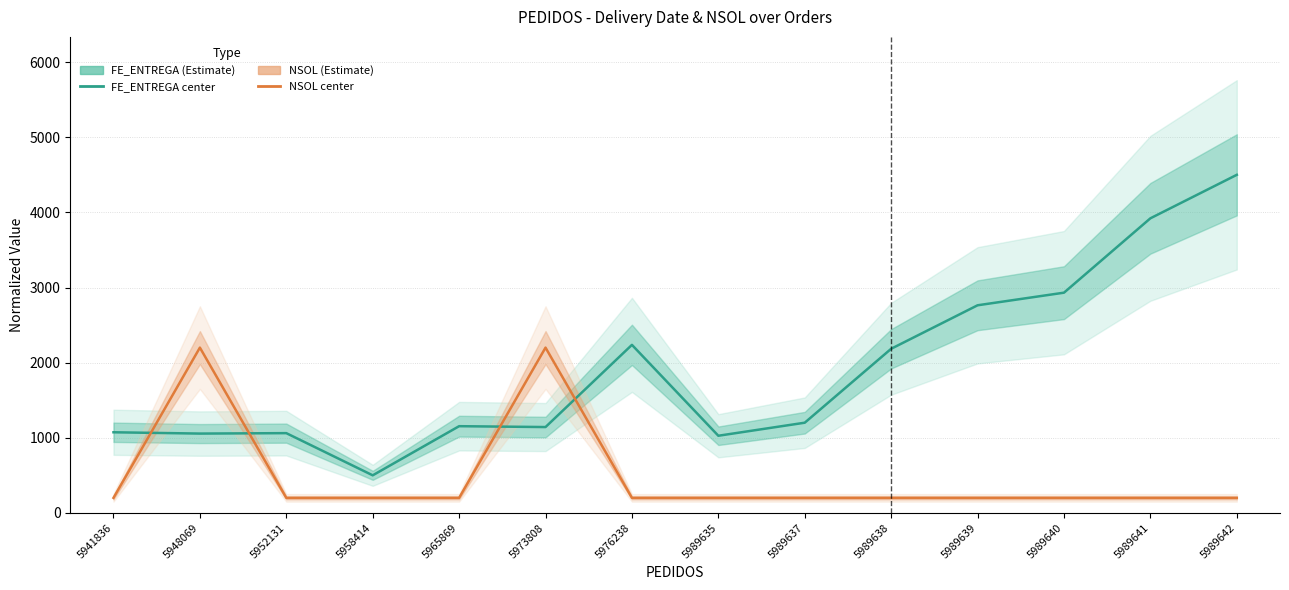

What is the difference between the highest and lowest values at 5948069?

1144.3